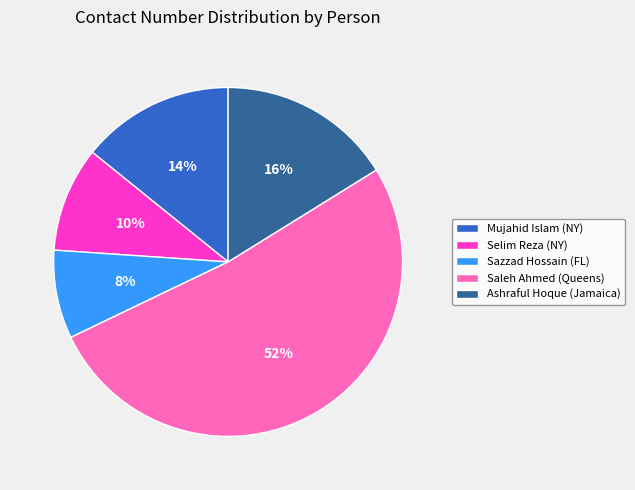

Does Saleh Ahmed (Queens) account for over 50% of the chart?

Yes